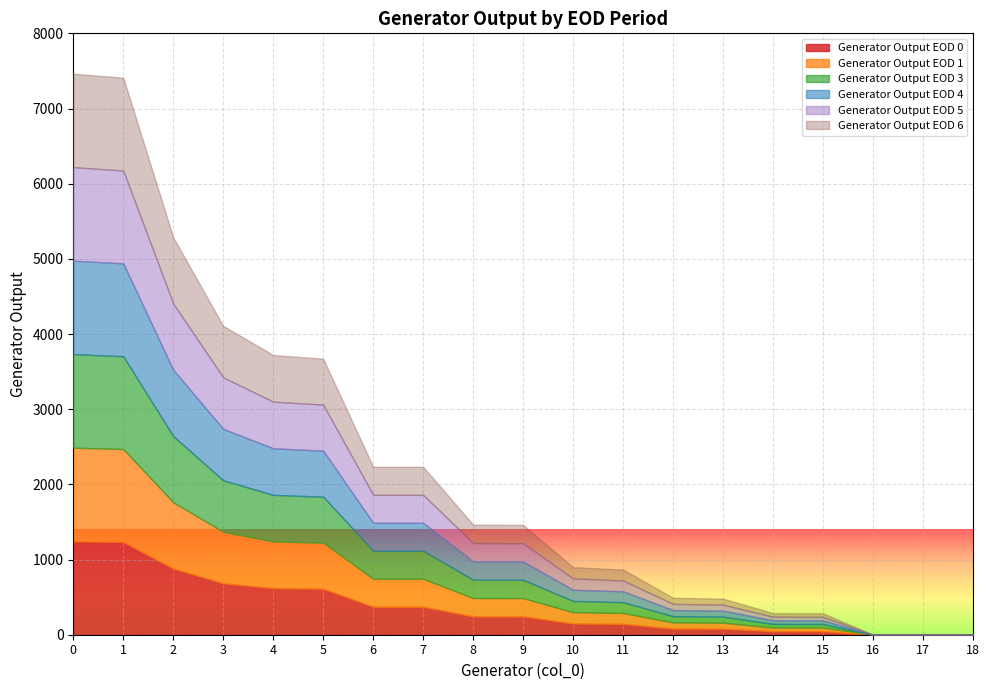

Which series has the widest spread of values?

Generator Output EOD 0